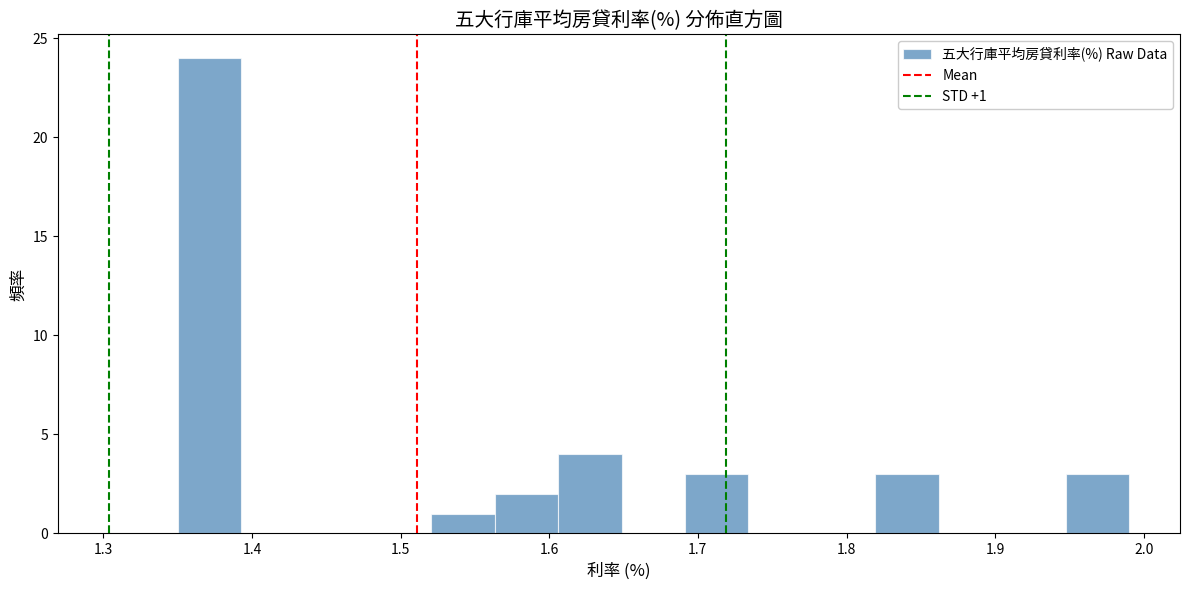

Which range on the x-axis has the tallest bar?

1.35 to 1.39